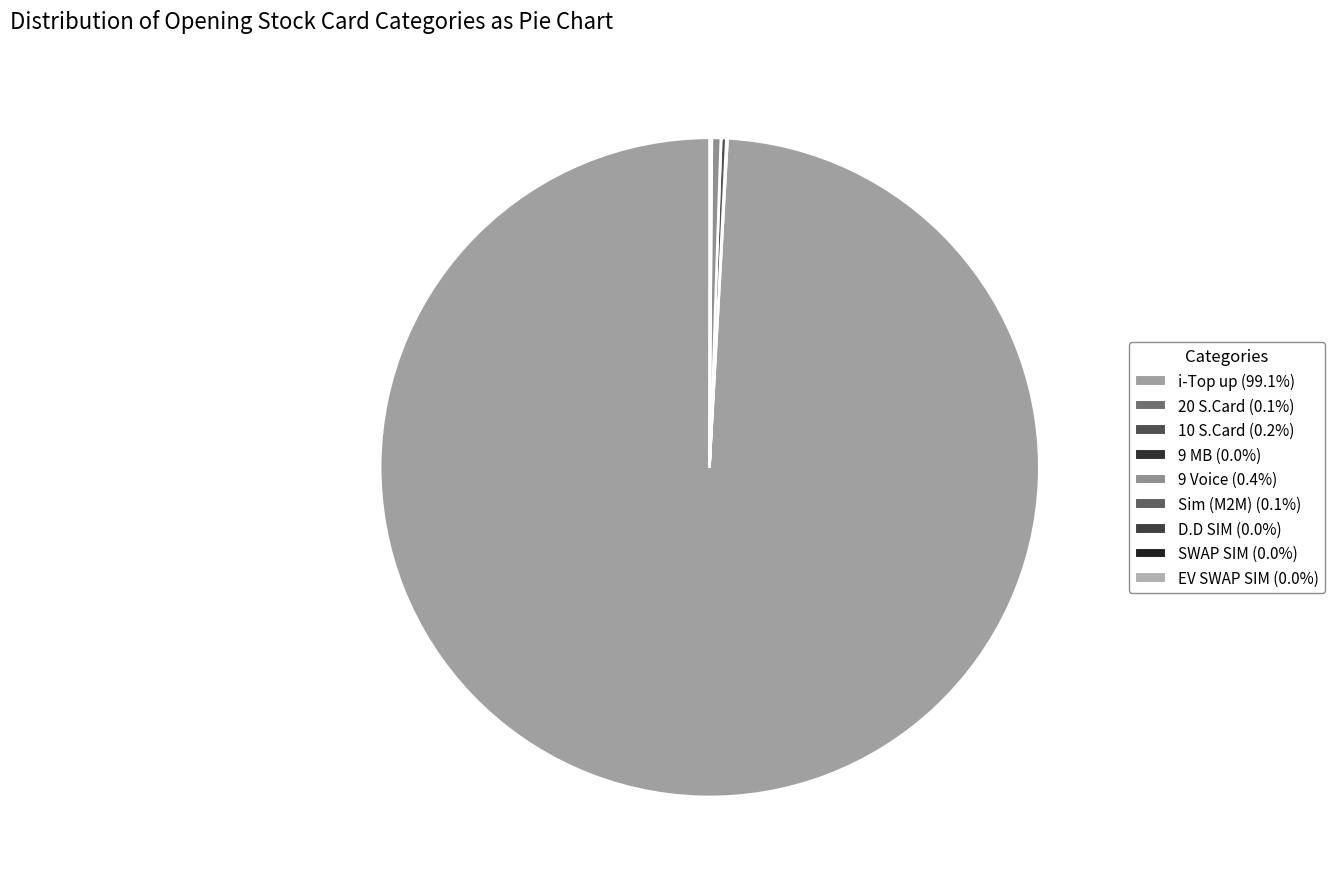

Is there any slice that represents more than half of the pie?

Yes